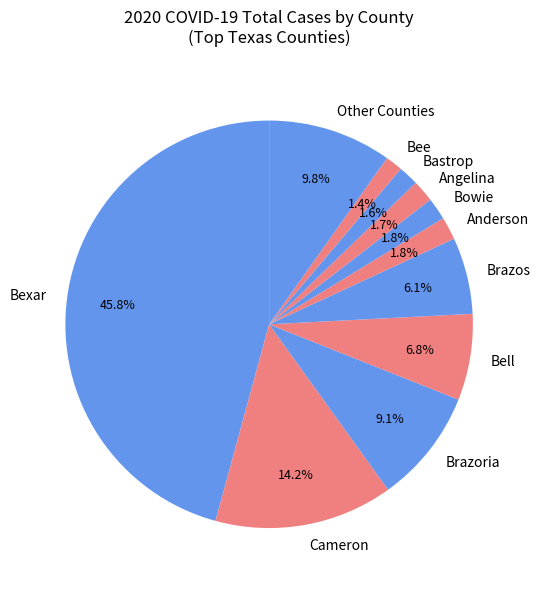

Combined, what portion of the pie is Brazoria and Bexar?

54.8%